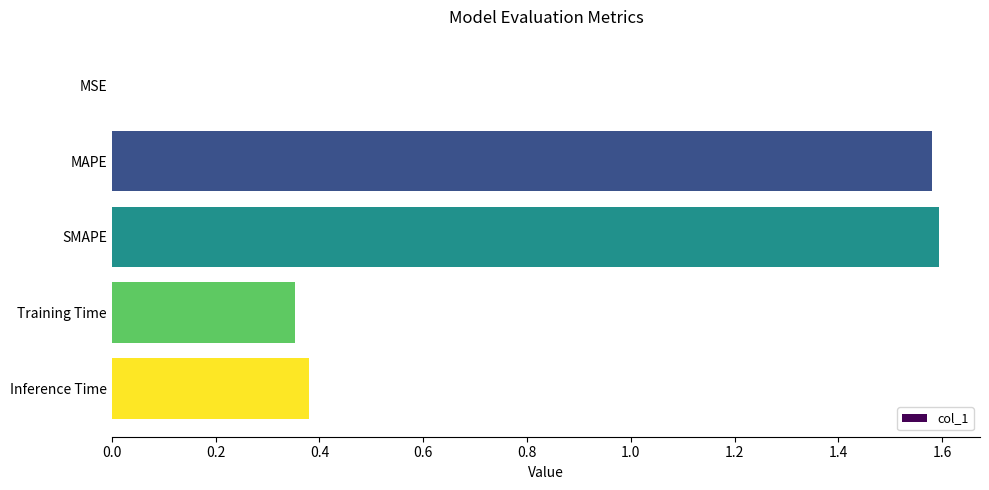

True or false: the data shows 2.4 at MAPE.

False